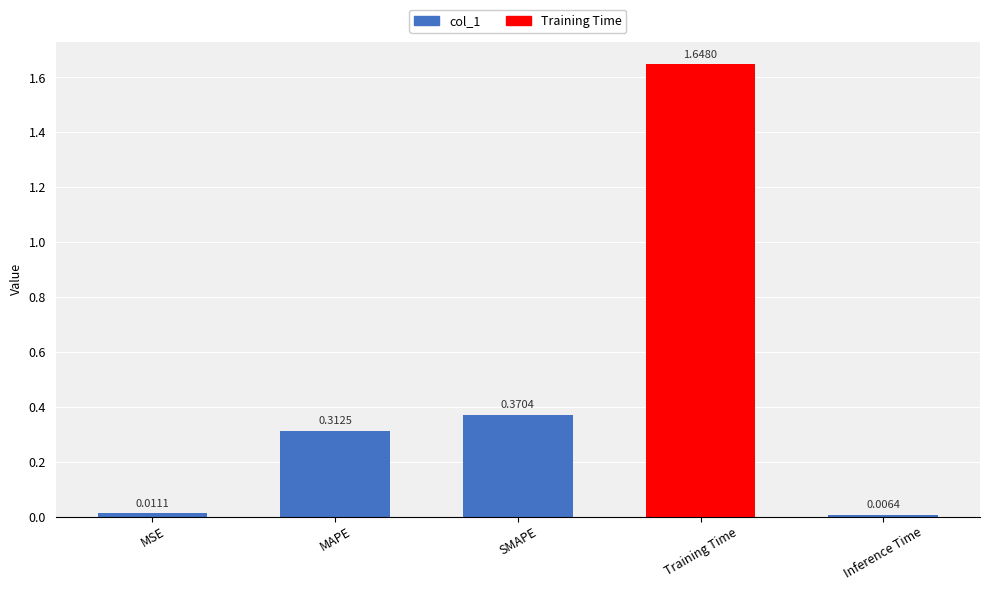

What is the change in value from MAPE to Training Time?

+1.3